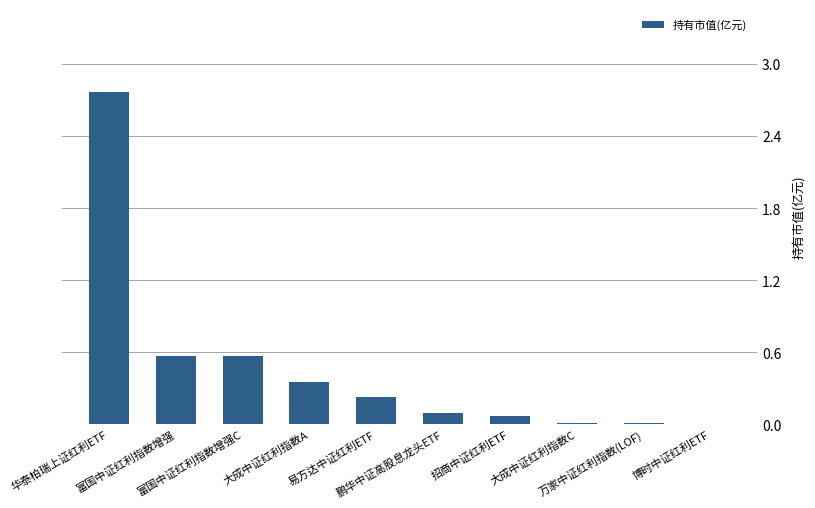

What is the sum of all values?

4.7